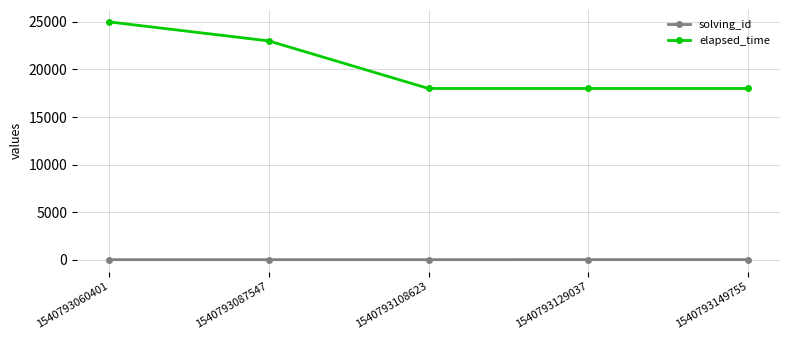

True or false: solving_id and elapsed_time intersect in this chart.

False